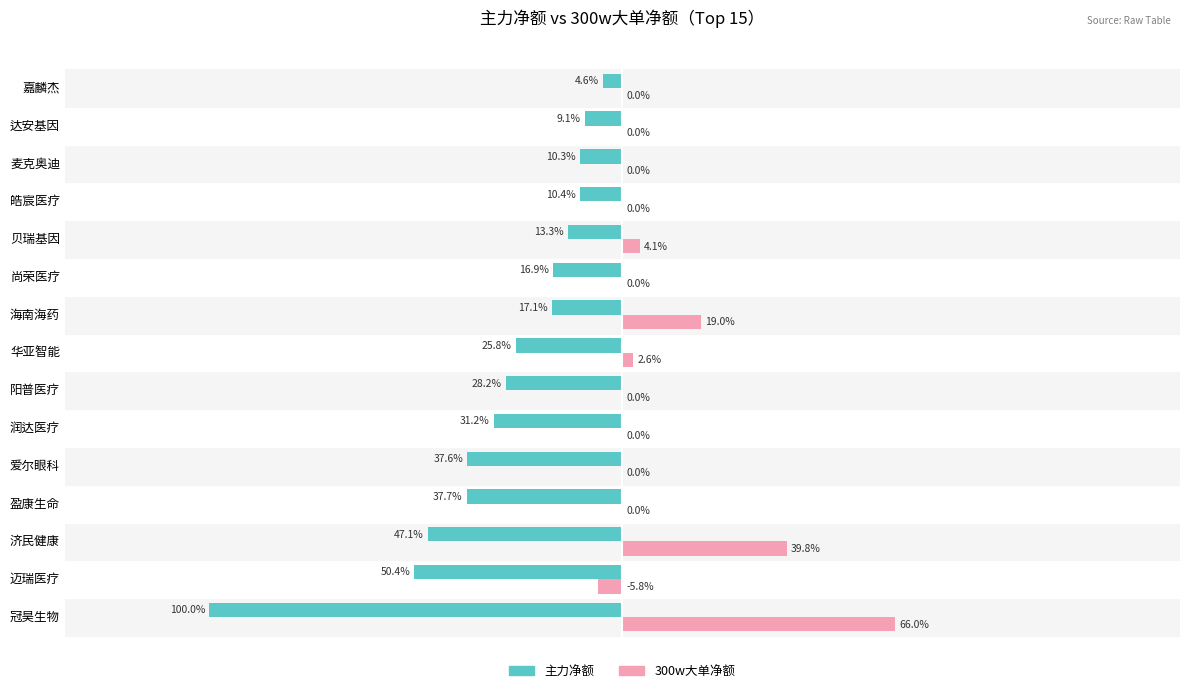

What are all the series names shown in the legend?

主力净额, 300w大单净额